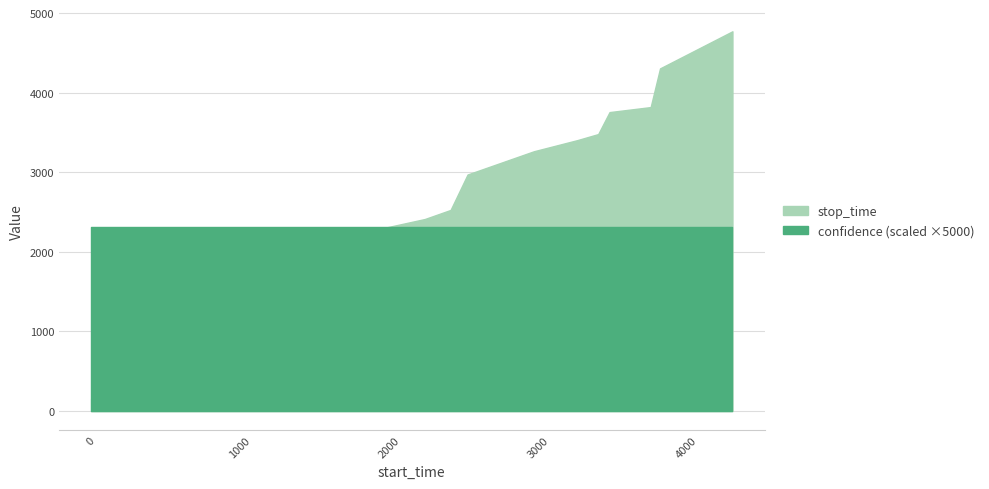

How many lines are shown in the chart?

2